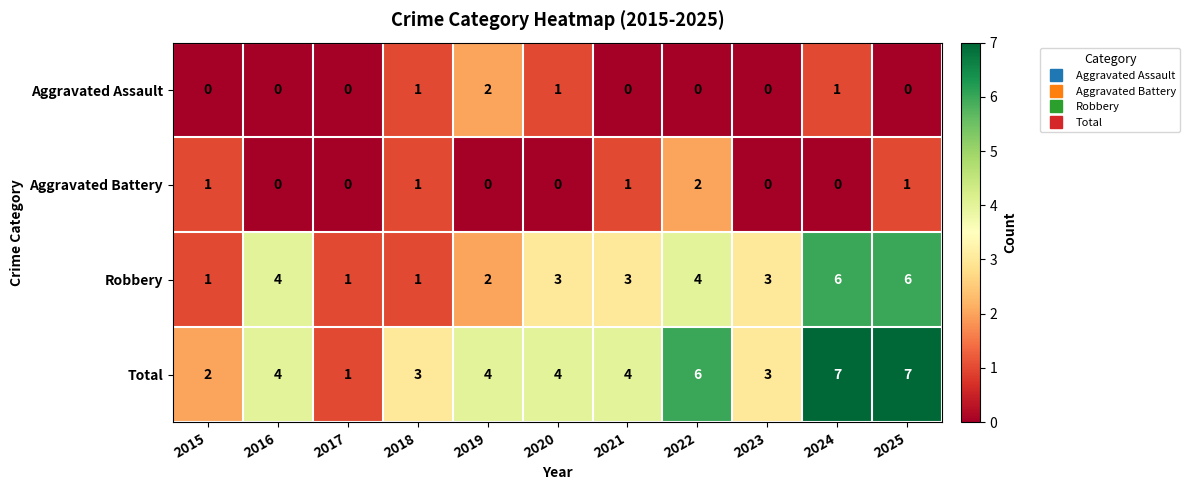

Is it true that Robbery equals 4 at 2022?

True